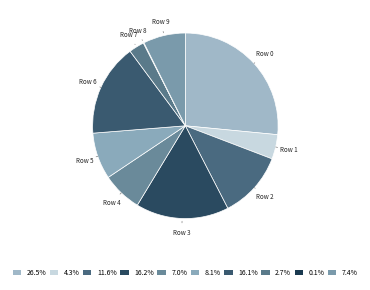

Is the sum of Row 6 and Row 0 greater than half?

No